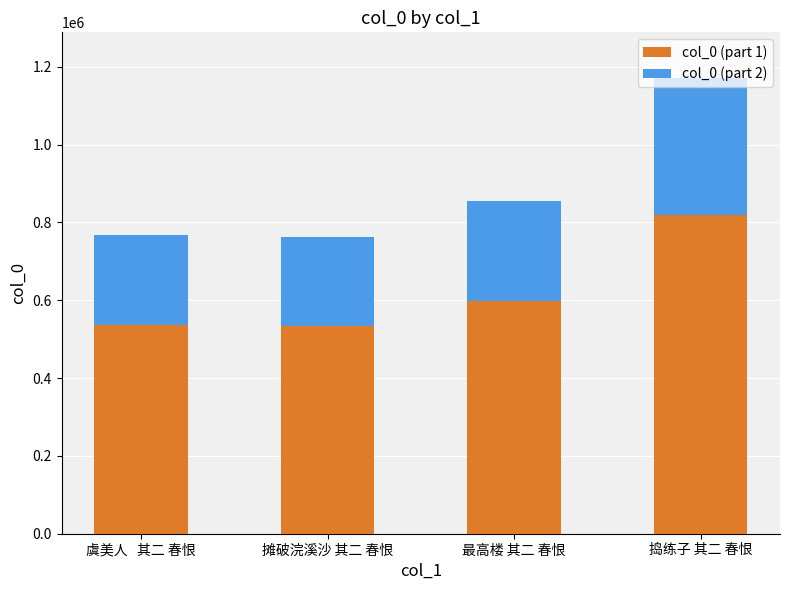

Is it true that col_0 (part 1) equals 1068505.9 at 捣练子 其二 春恨?

False